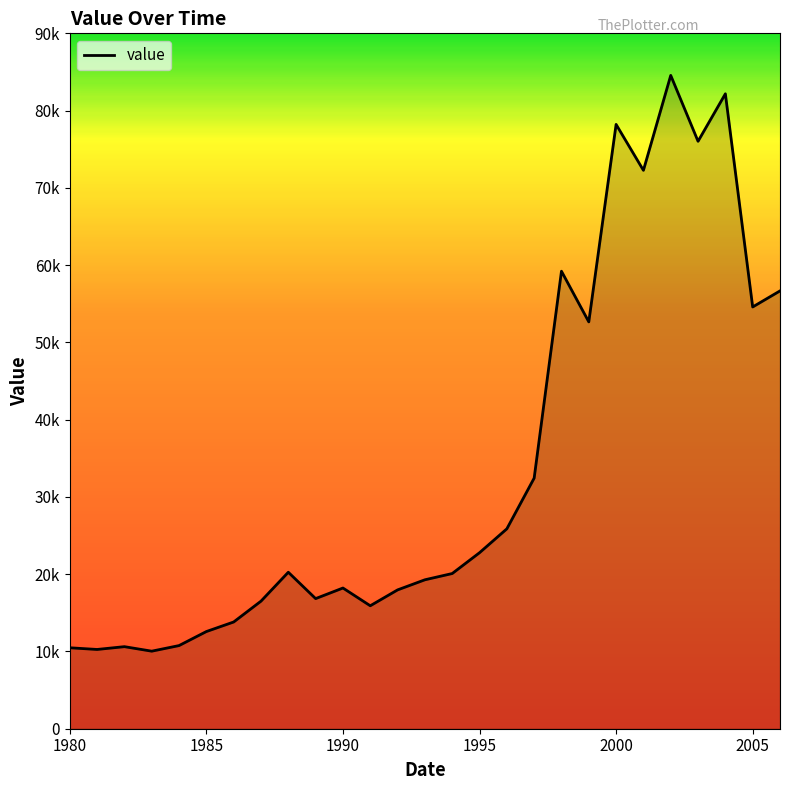

At which label does the data first exceed 20085?

1988